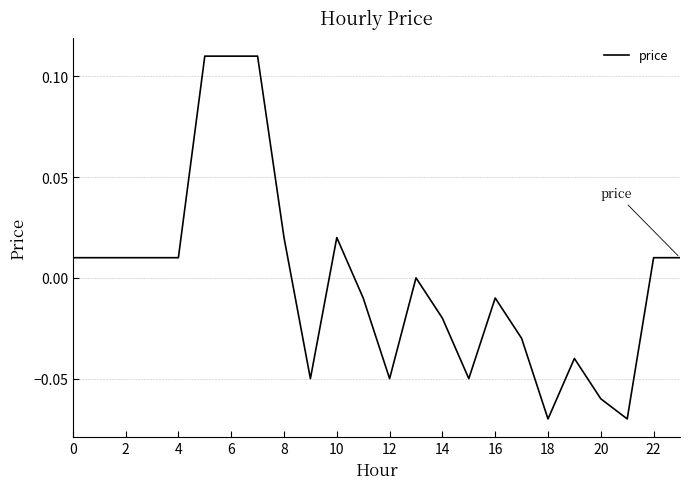

What is the greatest value displayed?

0.1